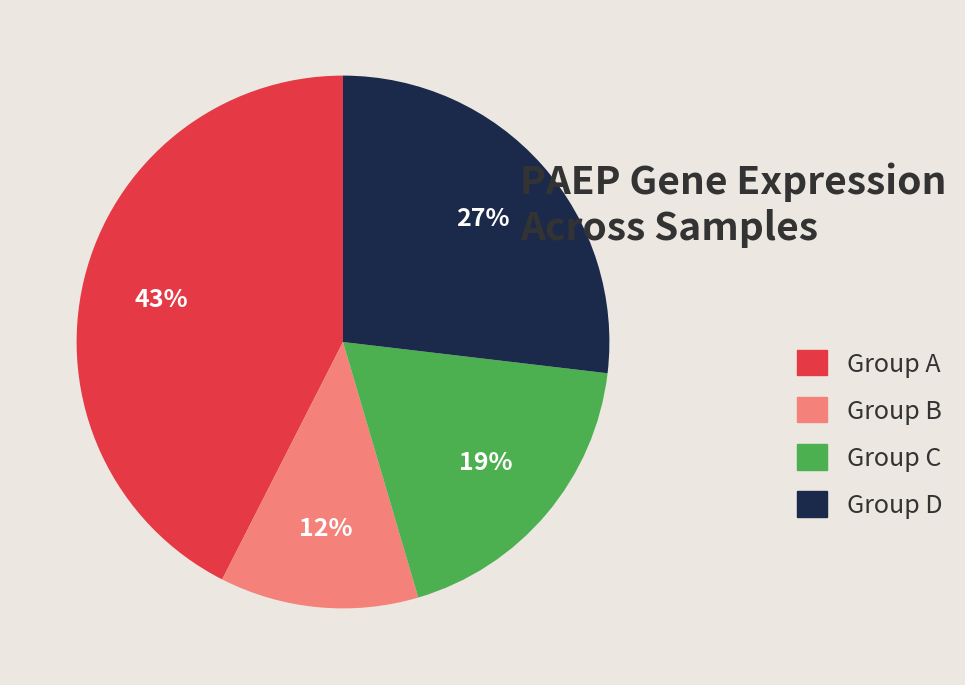

Do Group B and Group D together represent more than half of the pie?

No